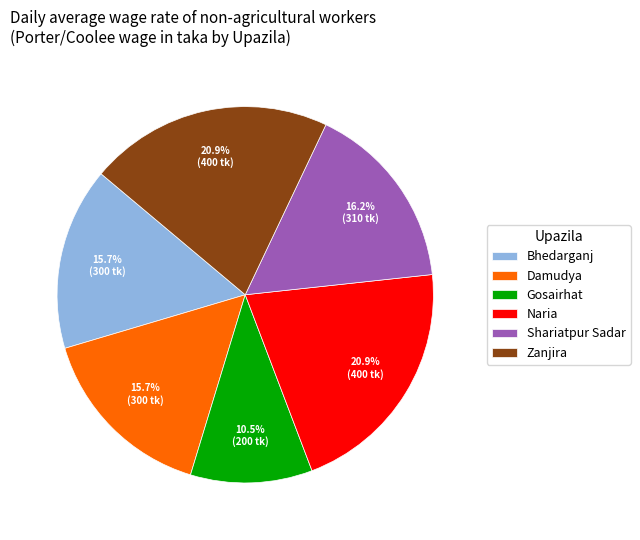

Which has a higher value, Damudya or Gosairhat?

Damudya